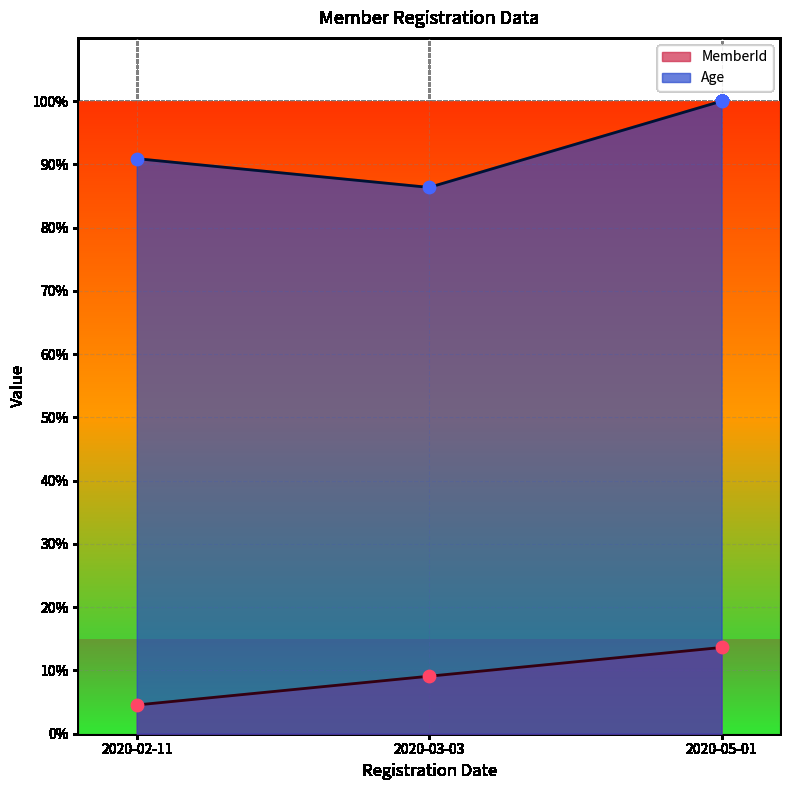

Is the value of Age at 2020-03-03 greater than the value of MemberId at 2020-05-01?

Yes